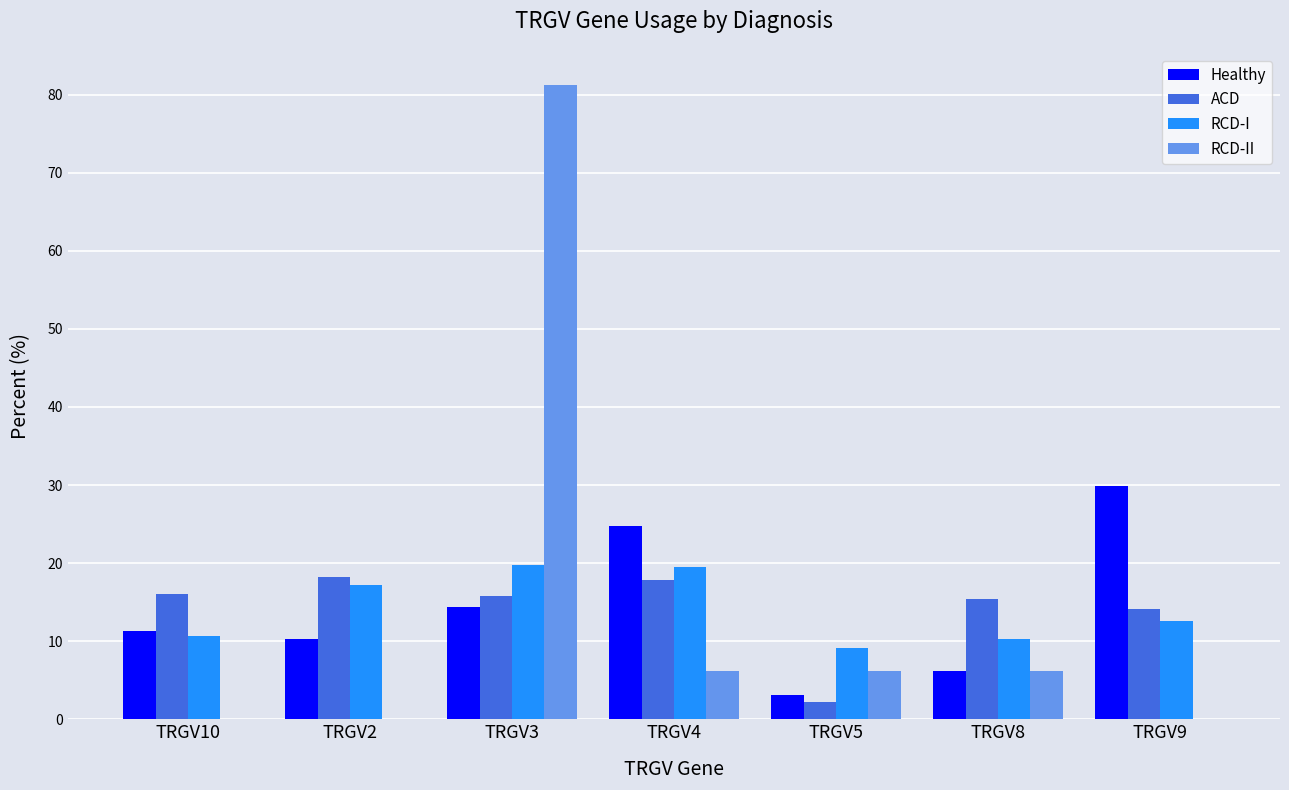

Is it true that ACD equals 15.4 at TRGV8?

True